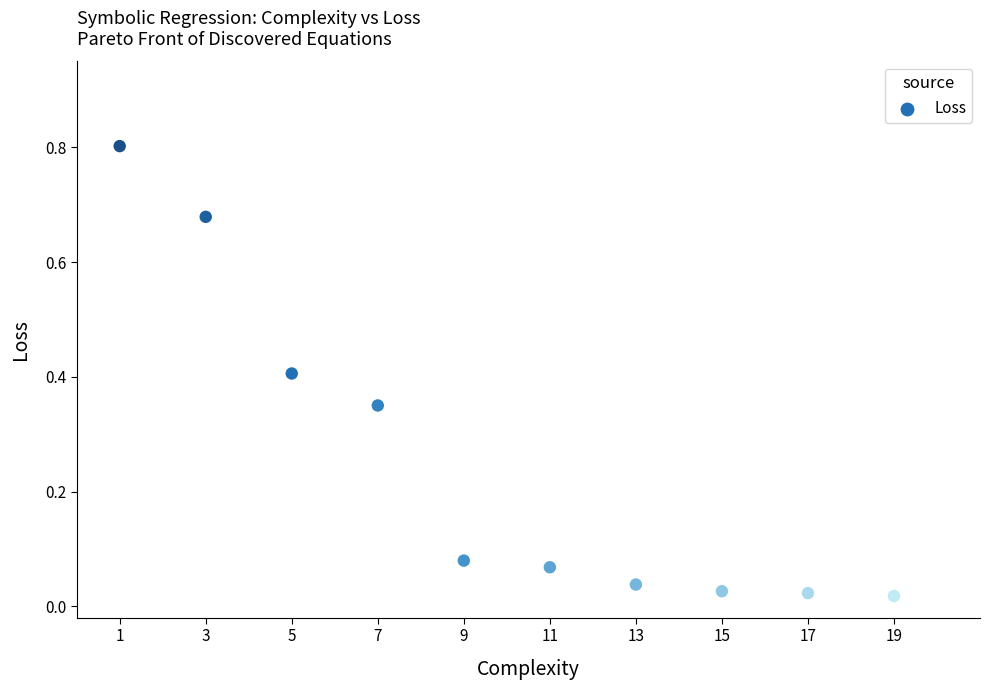

What is the average X value?

10.0